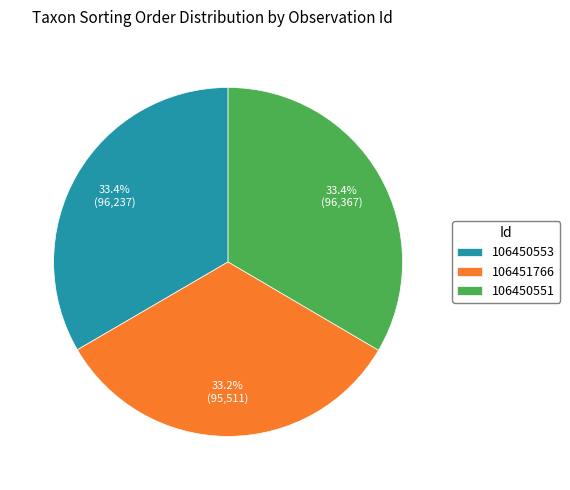

Does any single category account for the majority?

No